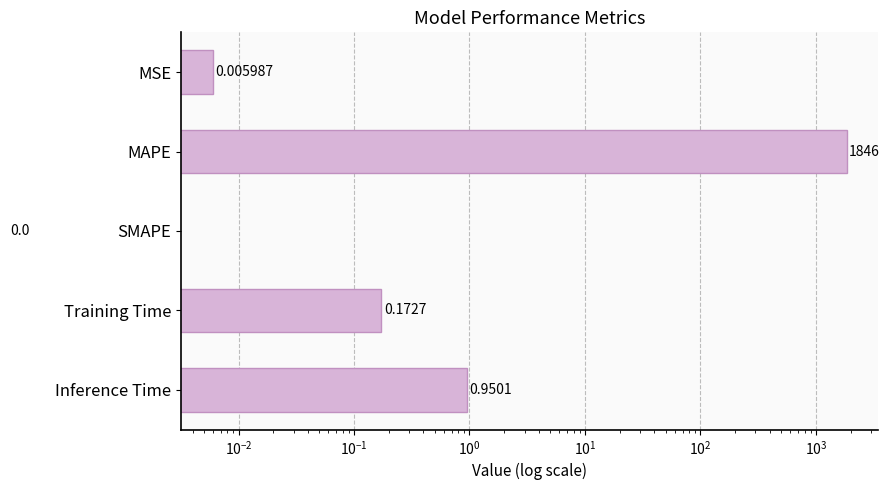

What is the greatest value displayed?

1846.3